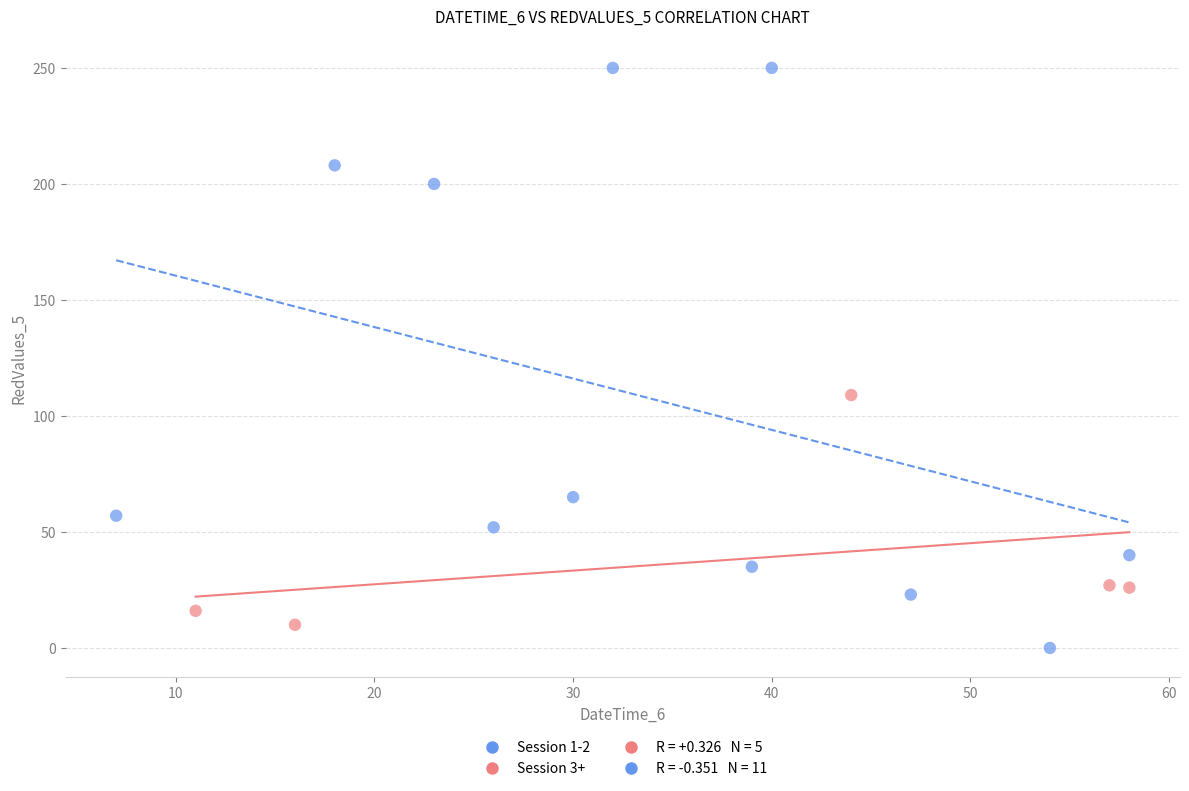

Which series has the widest spread of Y values?

Session 1-2